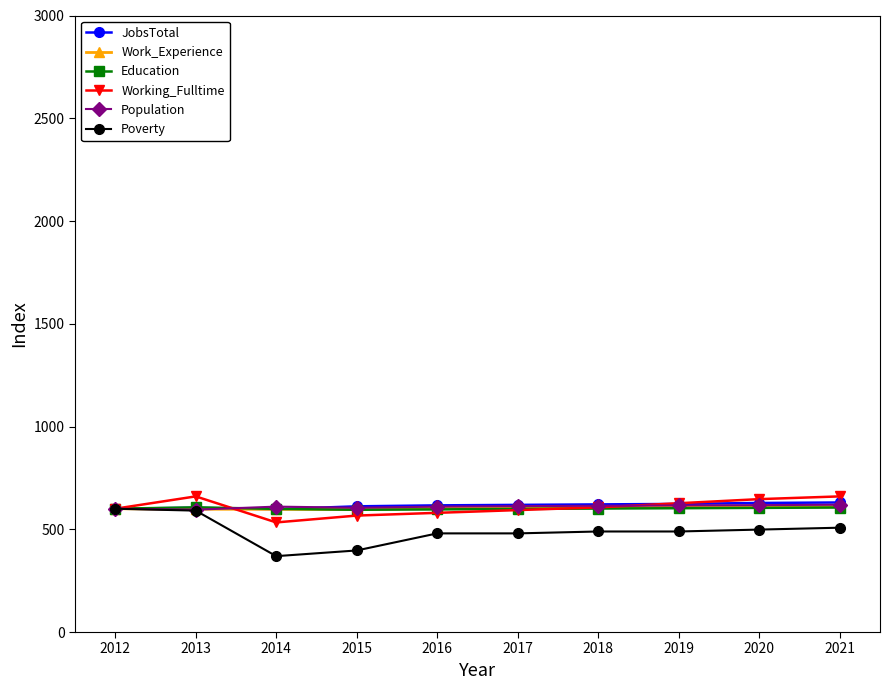

What is the highest value of the JobsTotal series?

630.4